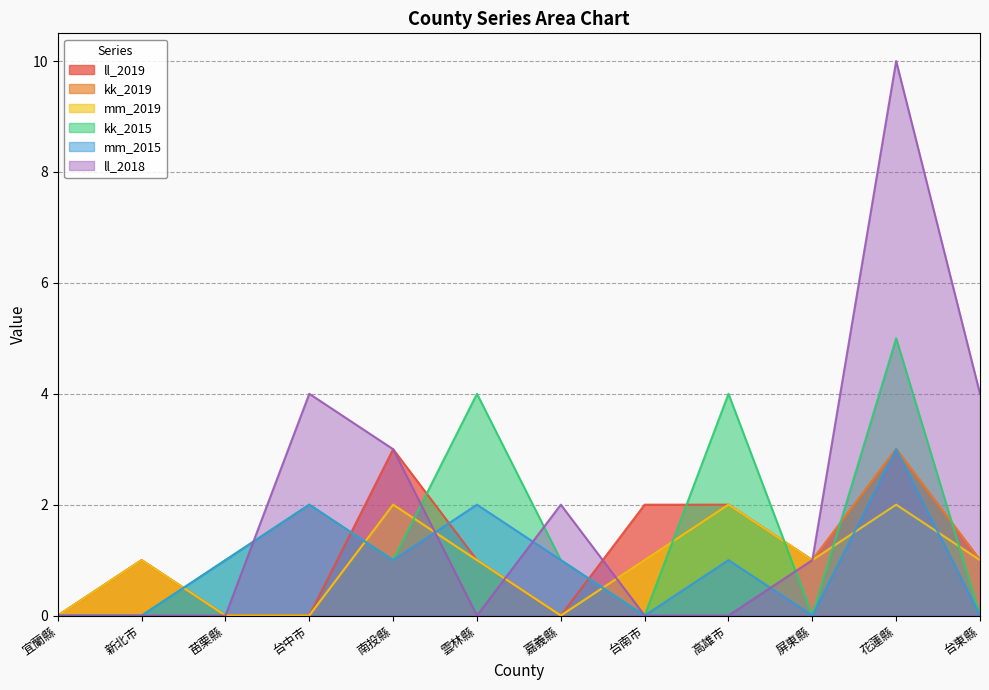

The kk_2015 series shows 2 at 台東縣. True or false?

False